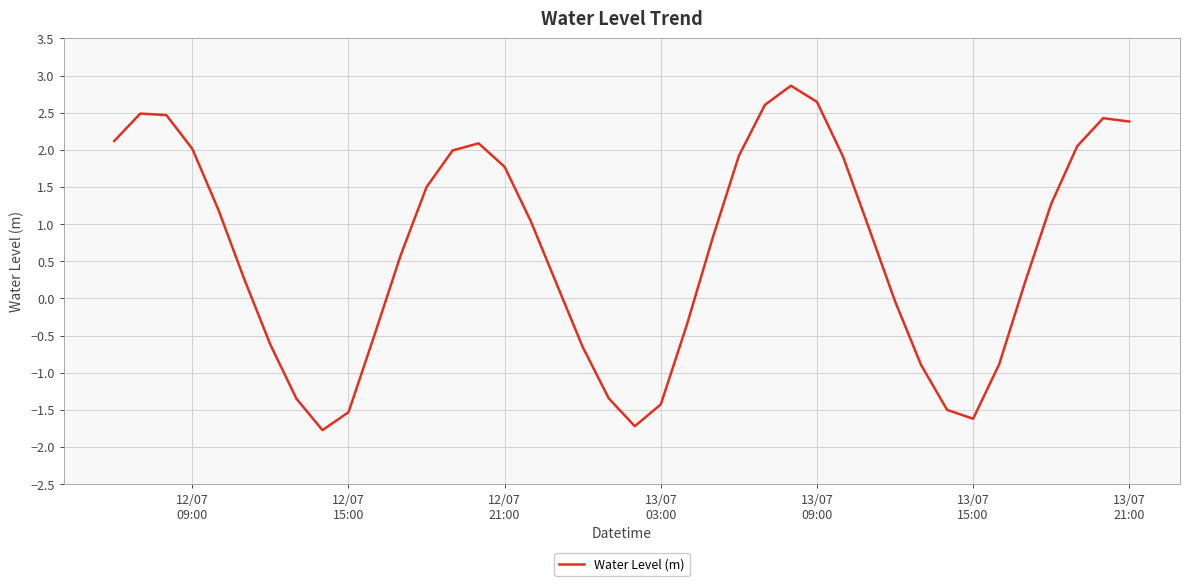

How many values are above zero?

25